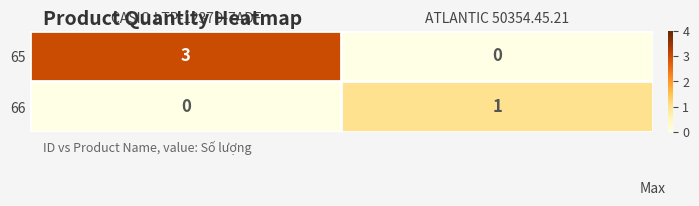

How many categories are shown in the chart?

2